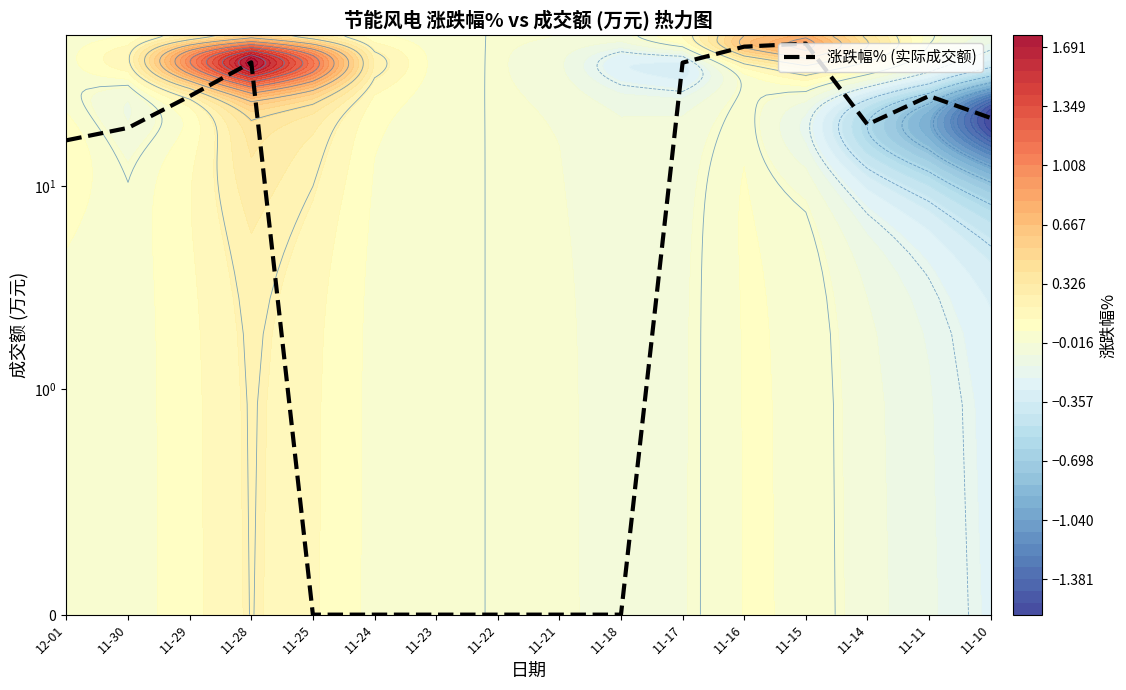

At which category does the chart reach its minimum across all series?

11-25